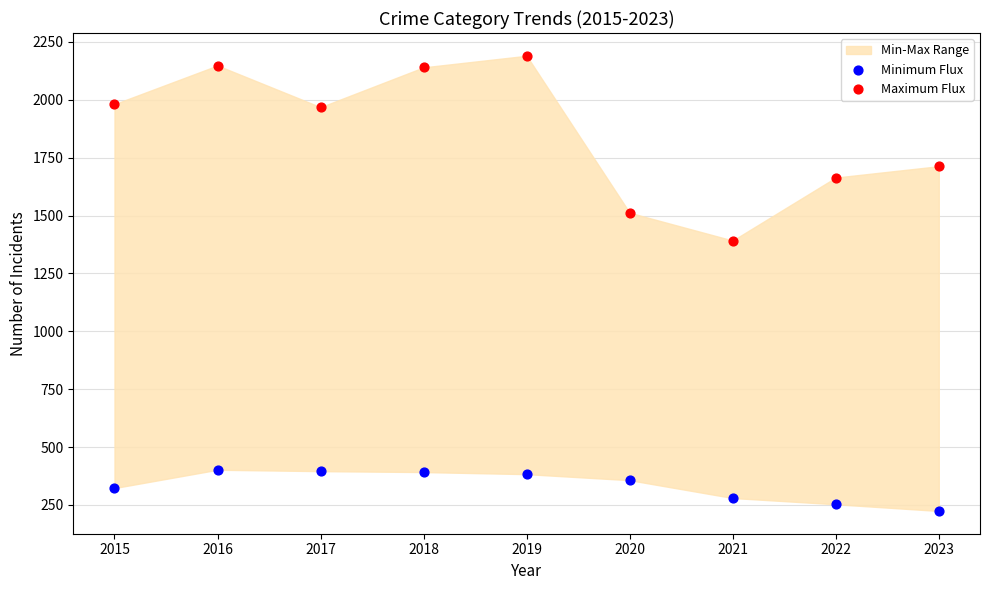

In the Maximum Flux series, what Y value is closest to 1791?

1713